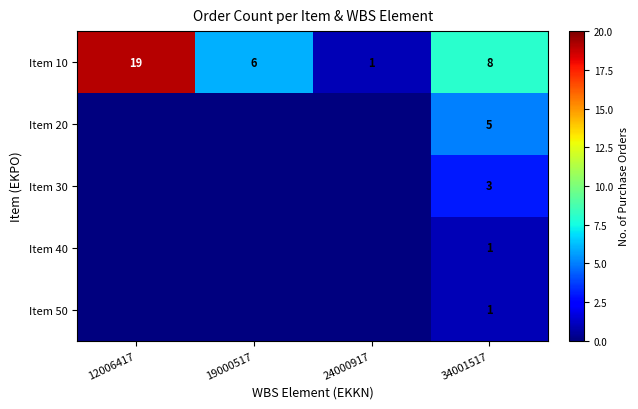

Which category has the highest value in the Item 10 series?

12006417